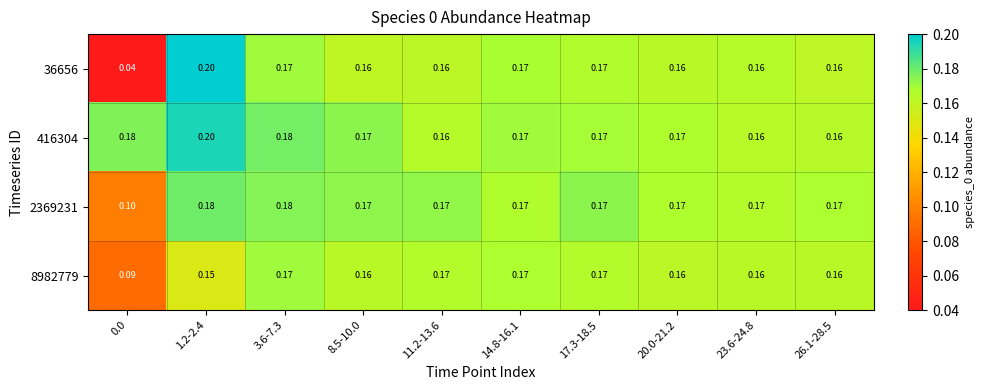

What is the total value across all series at 17.3-18.5?

0.7